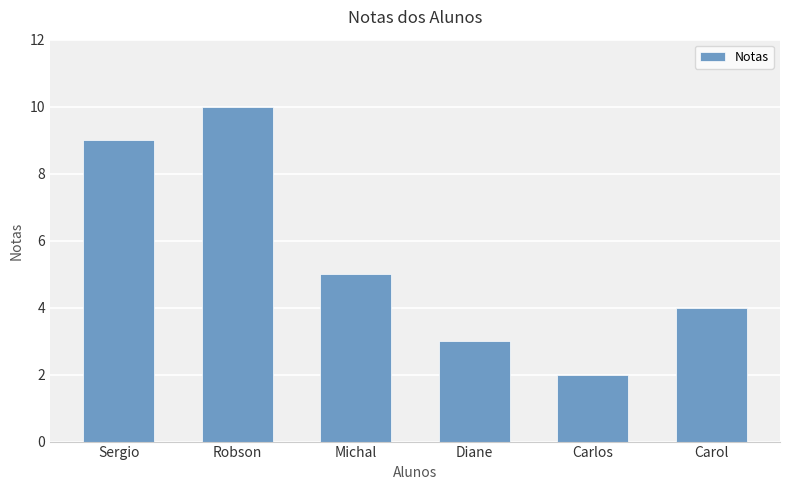

What is the difference between the second highest and second lowest values?

6